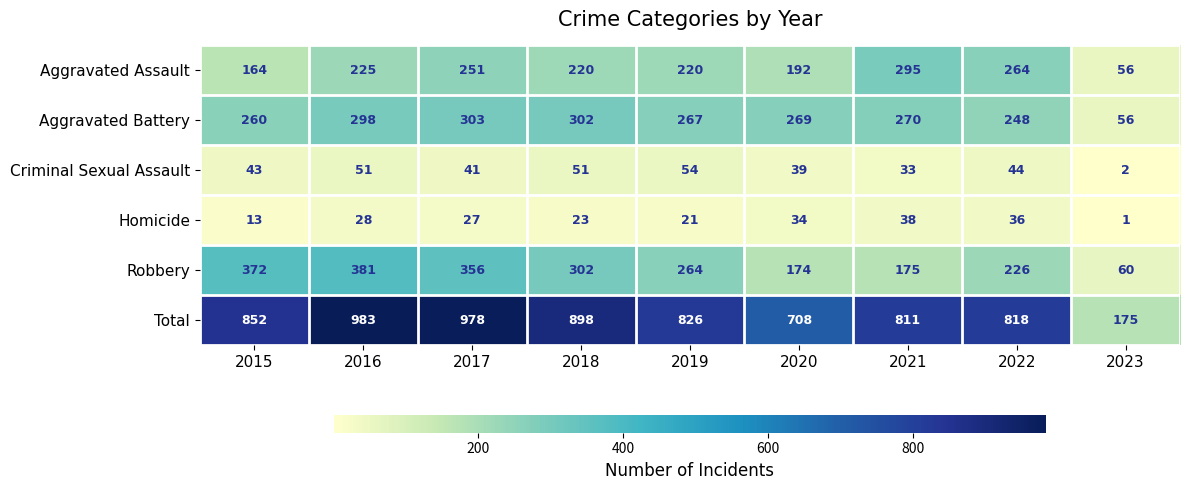

The value of Total at 2019 is 523. True or false?

False